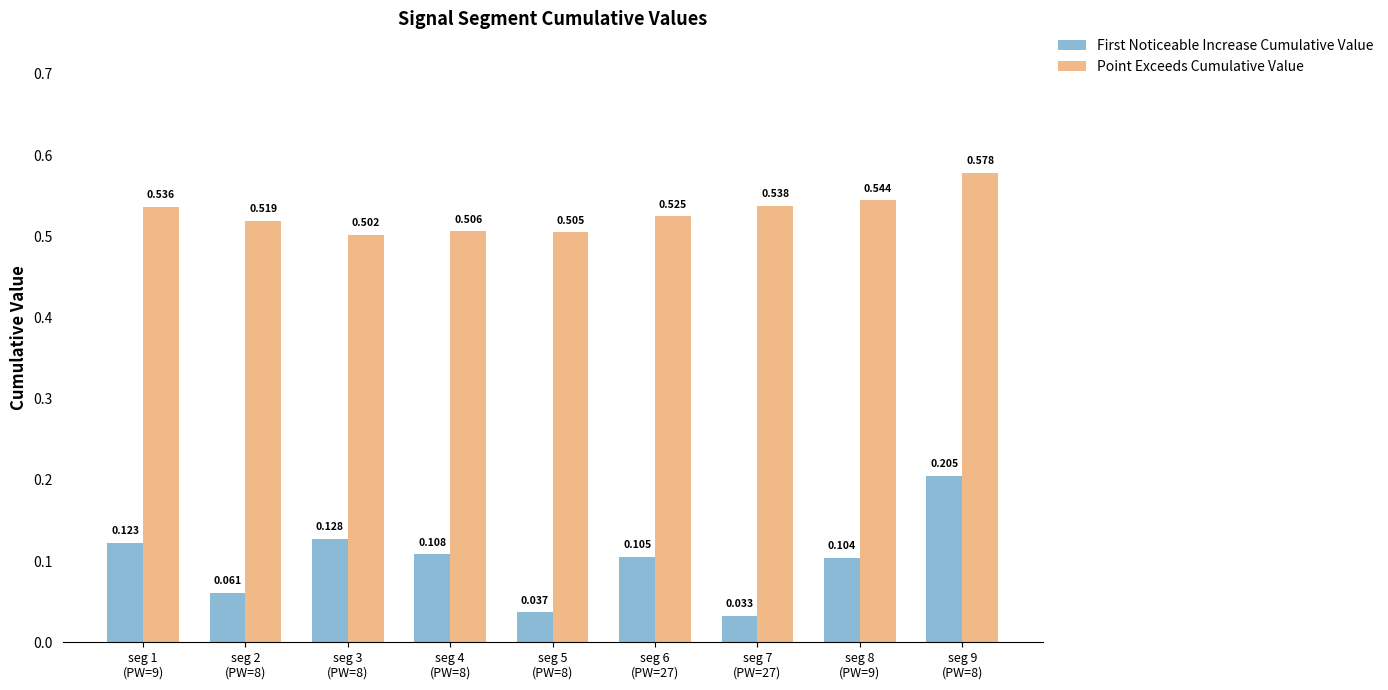

Rank the categories by Point Exceeds Cumulative Value value from highest to lowest.

seg 9
(PW=8), seg 8
(PW=9), seg 7
(PW=27), seg 1
(PW=9), seg 6
(PW=27), seg 2
(PW=8), seg 4
(PW=8), seg 5
(PW=8), seg 3
(PW=8)